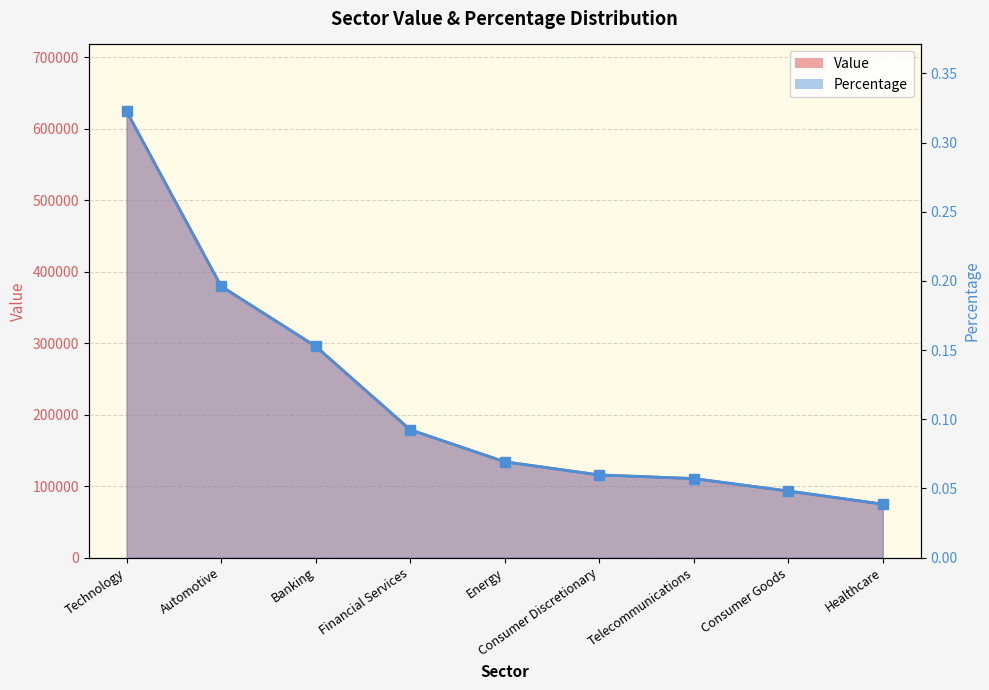

True or false: Percentage and Value cross at least once.

False